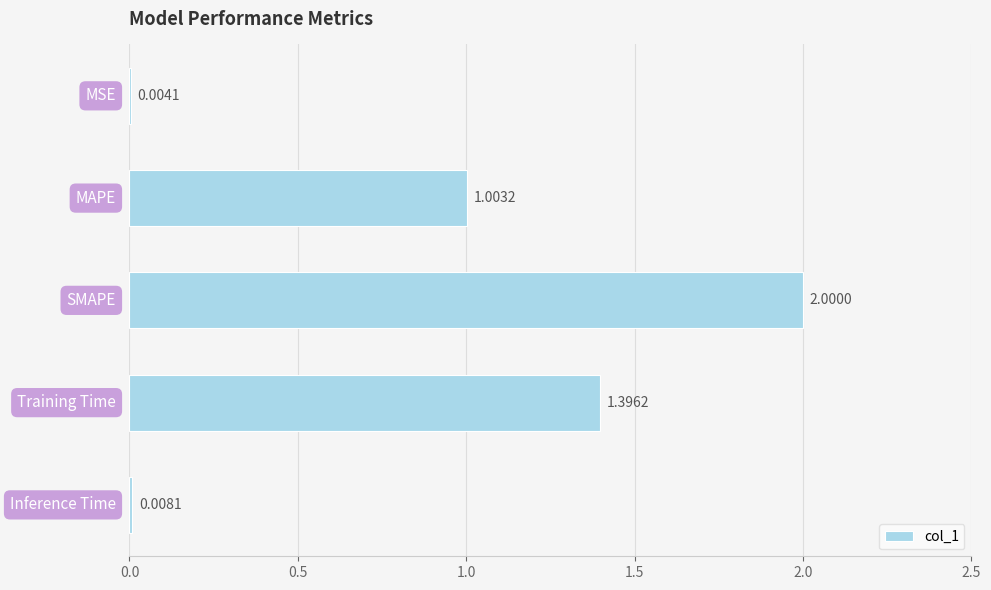

How many distinct data groups are displayed?

1